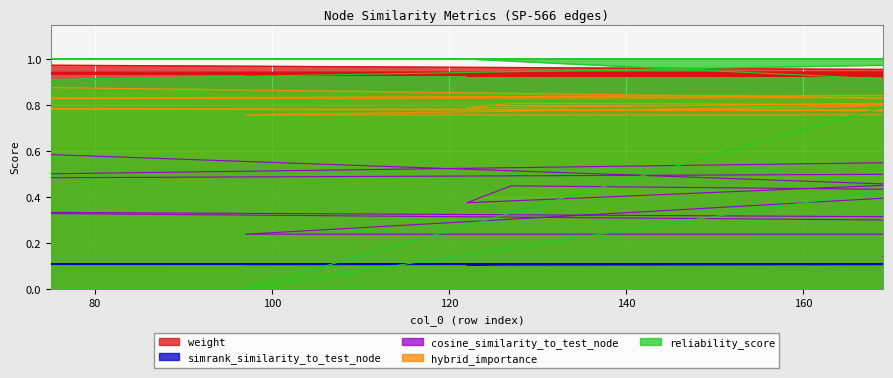

At which label does reliability_score reach its minimum?

97